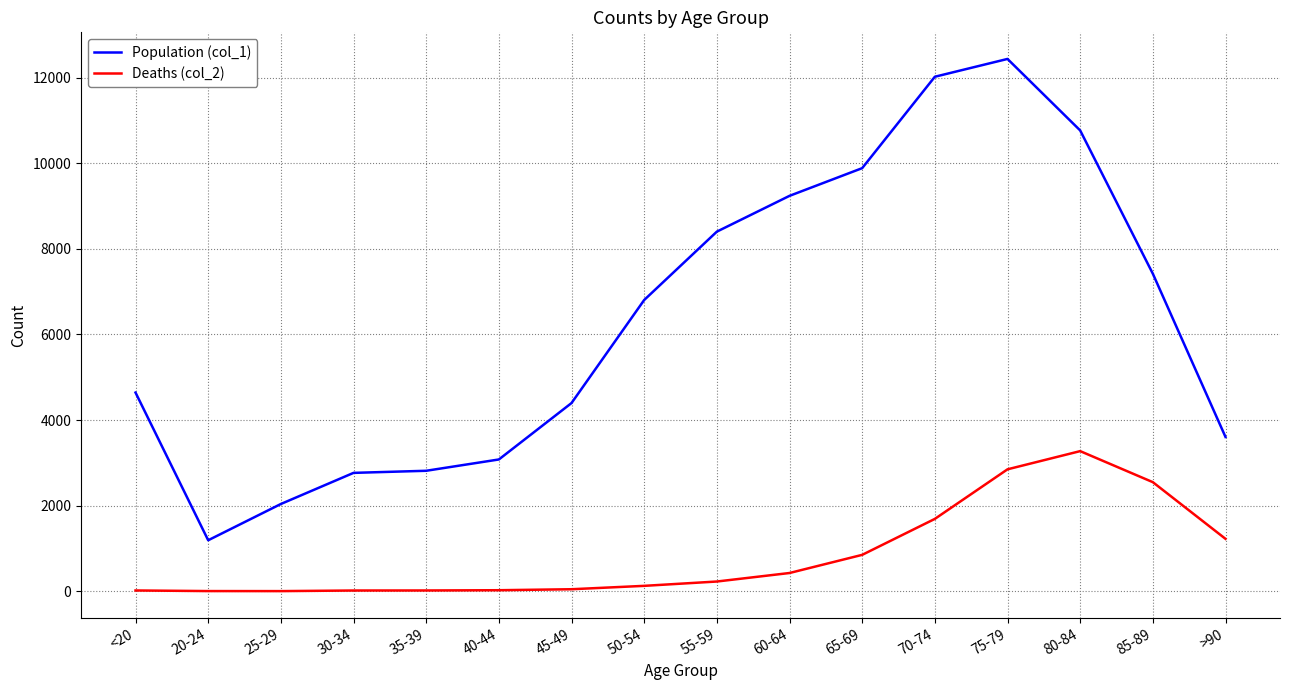

How many categories are shown in the chart?

16